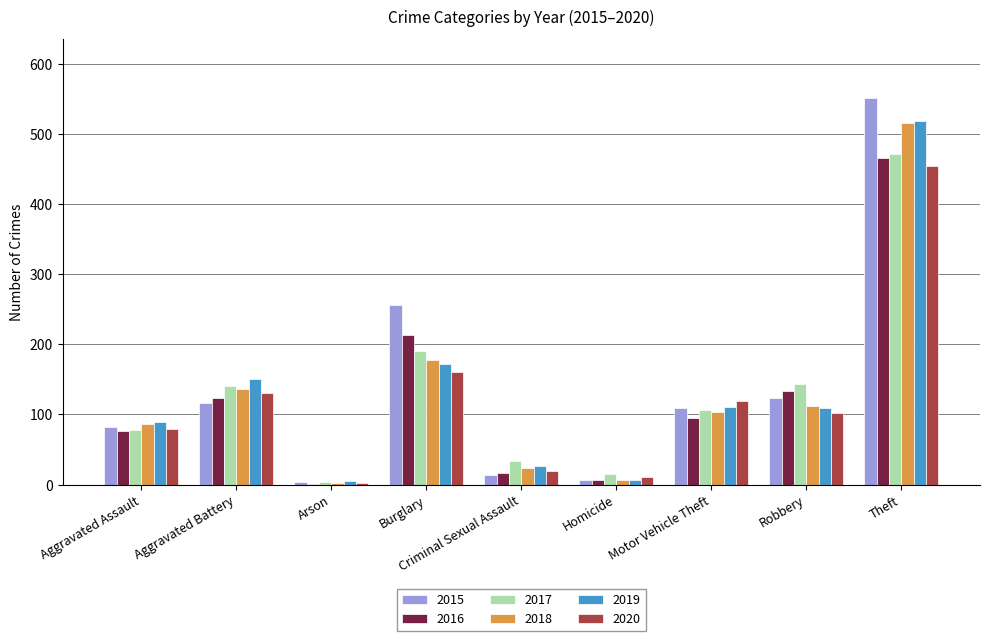

True or false: 2015 has a value of 552 at Theft.

True